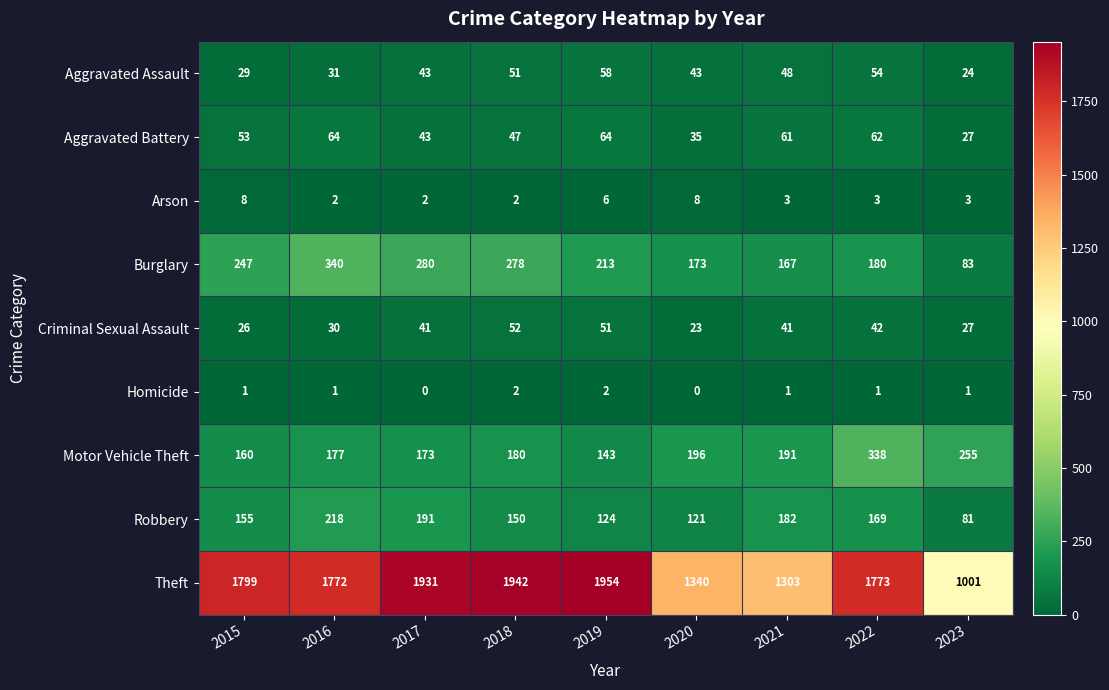

Which series has the widest spread of values?

Theft